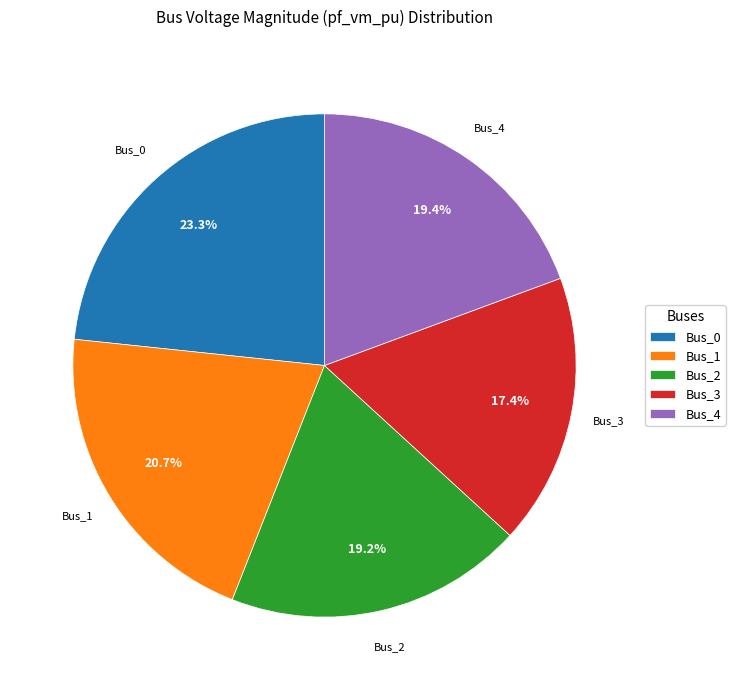

Is the sum of Bus_1 and Bus_0 greater than half?

No